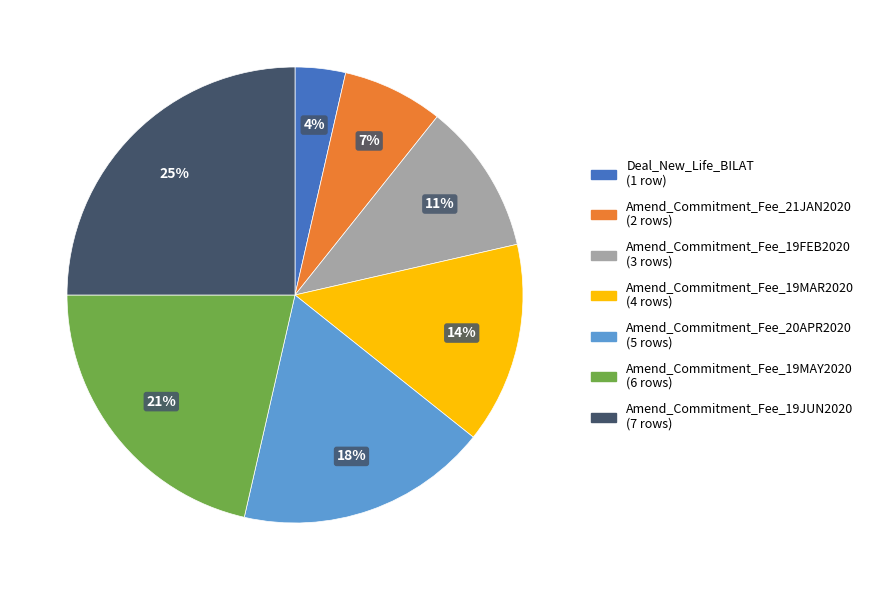

Is it true that Amend_Commitment_Fee_19MAY2020 is 21% of the pie?

True